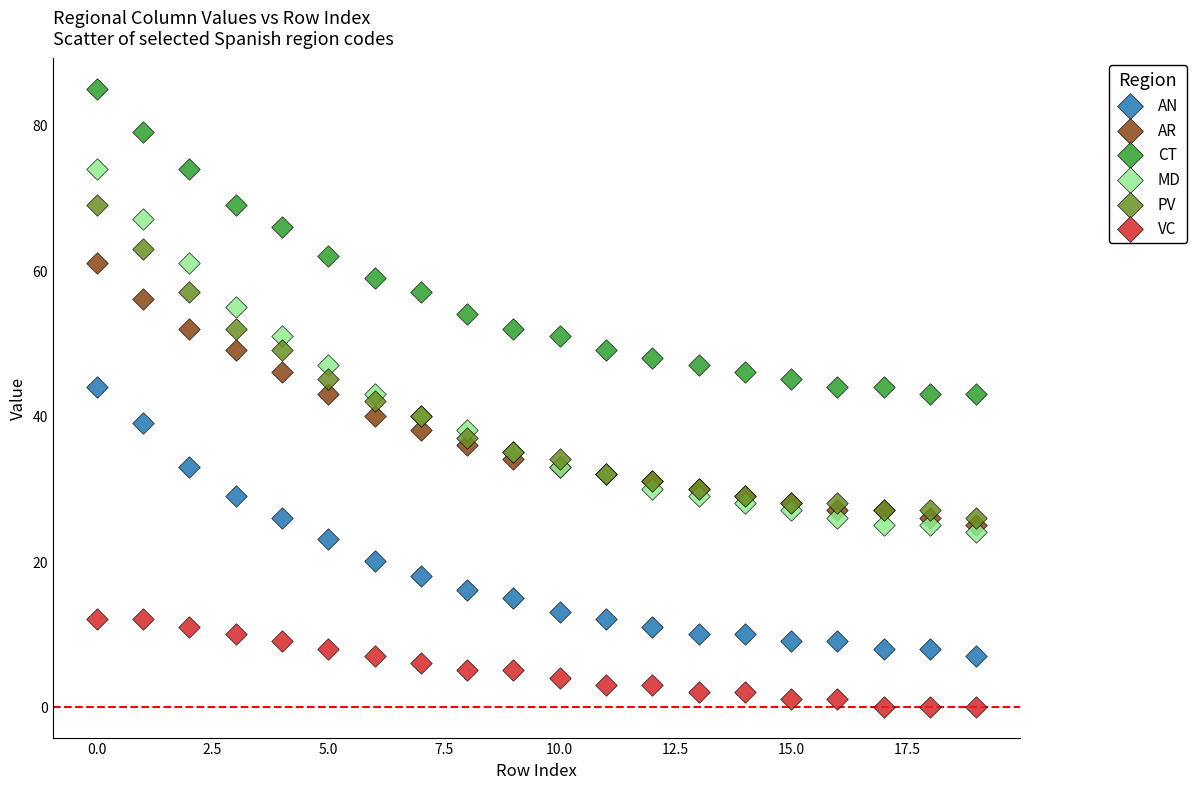

Which series reaches the minimum Y coordinate?

VC